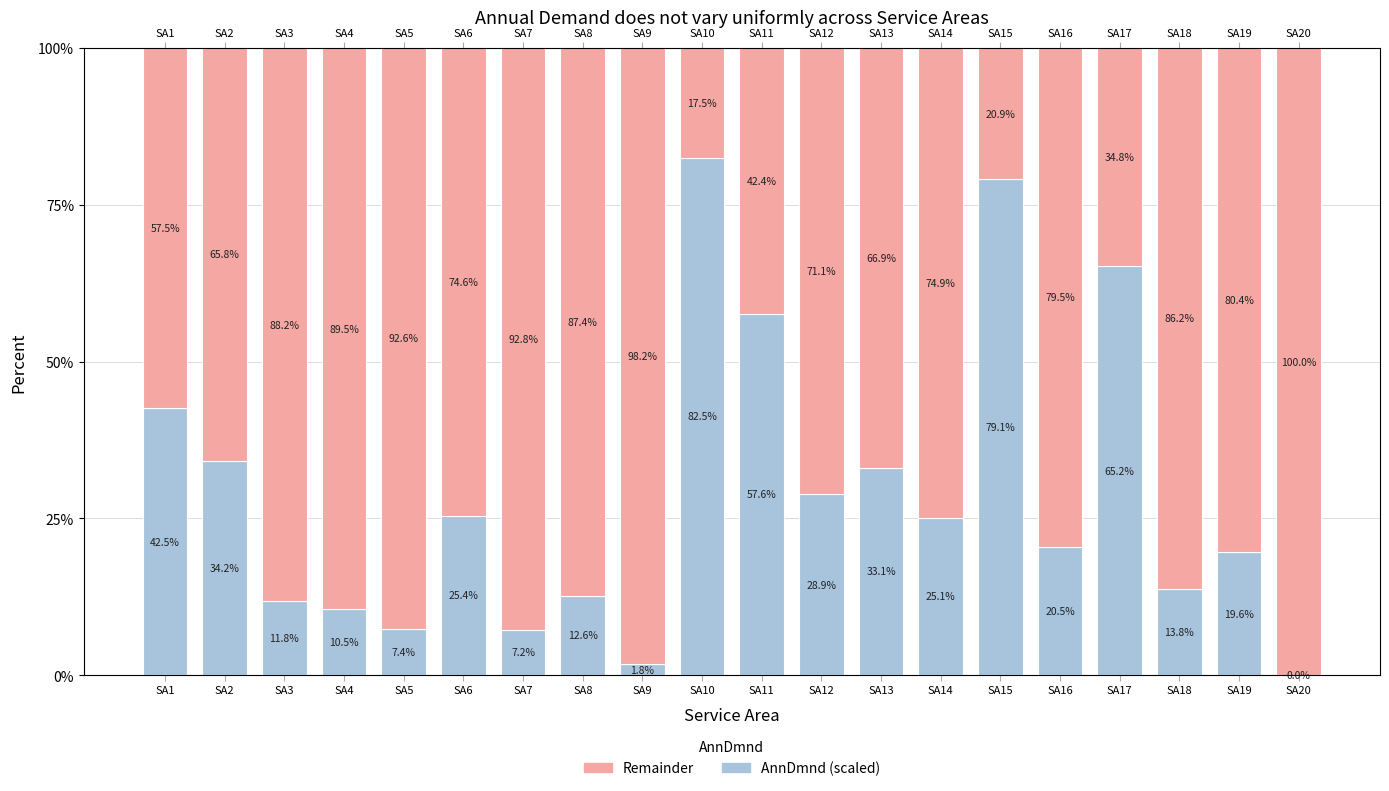

What is the value of the AnnDmnd (scaled) bar at the 12th from the left?

28.9